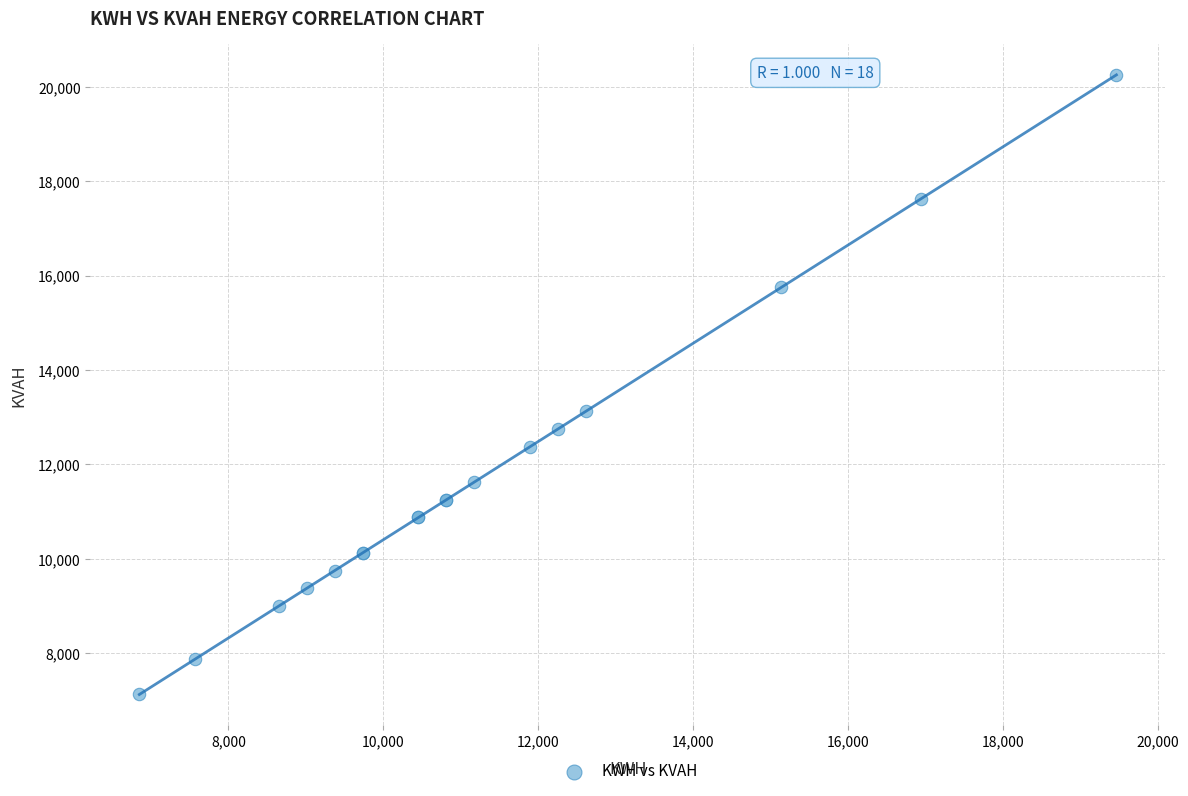

What Y value in the scatter plot is closest to 13688?

13126.1